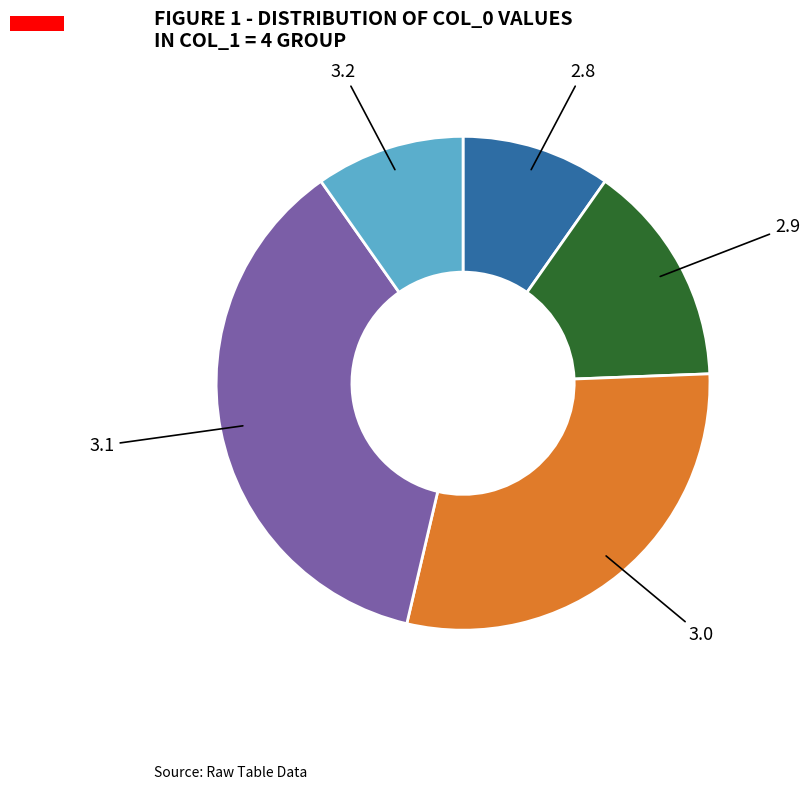

Is there a majority slice in this chart?

No